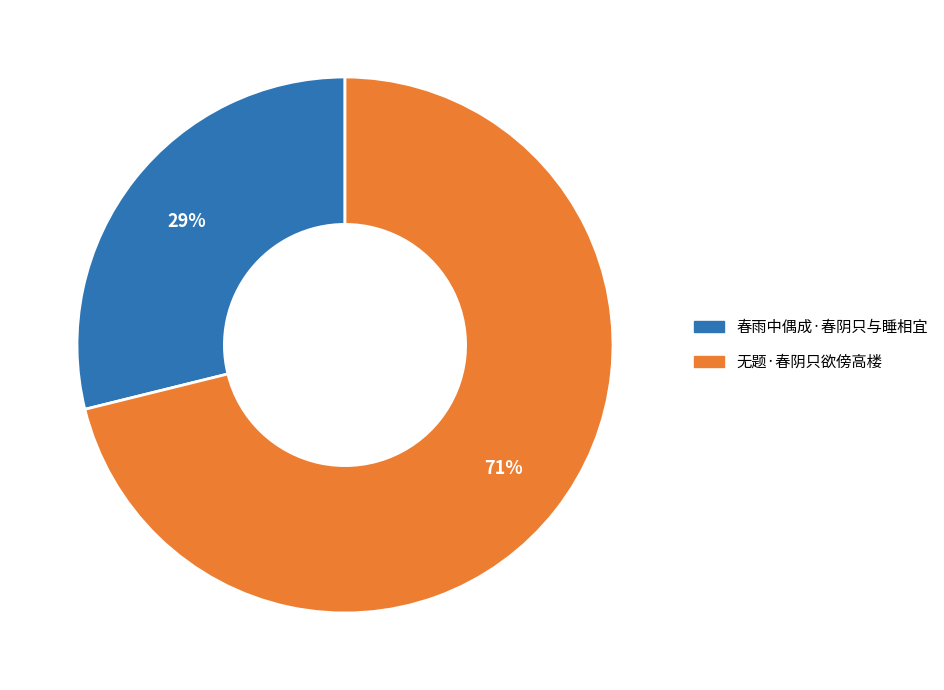

What is the ratio of the value at 春雨中偶成·春阴只与睡相宜 to the value at 无题·春阴只欲傍高楼?

0.4